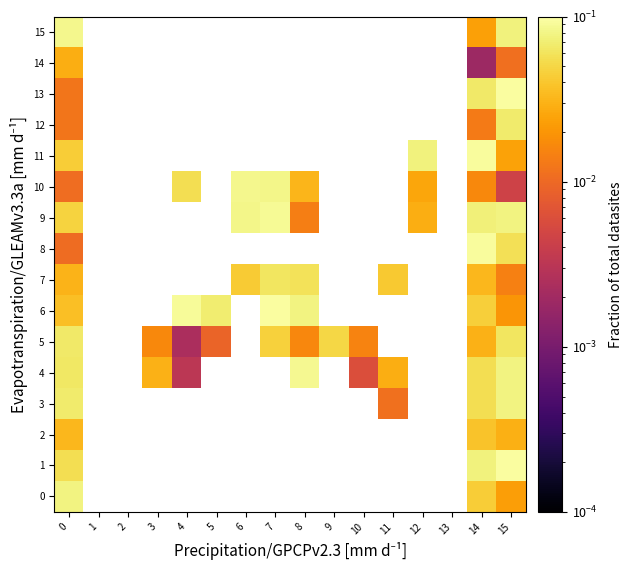

What is the greatest value displayed?

0.1